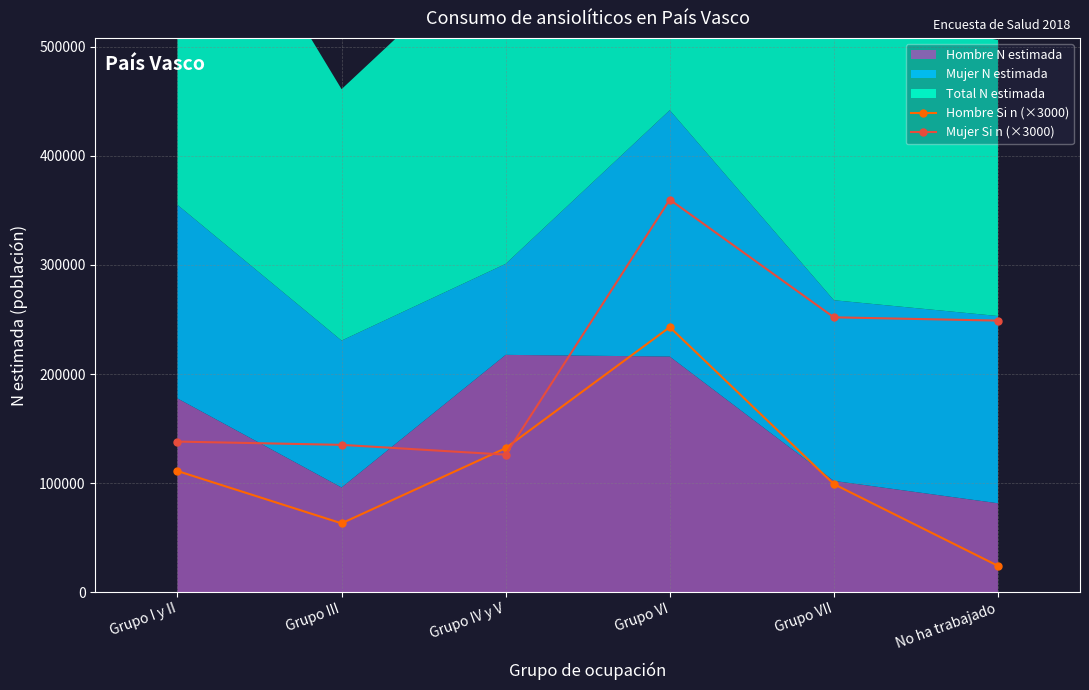

Is the value of Hombre Si n (×3000) at No ha trabajado greater than the value of Mujer Si n (×3000) at Grupo VII?

No